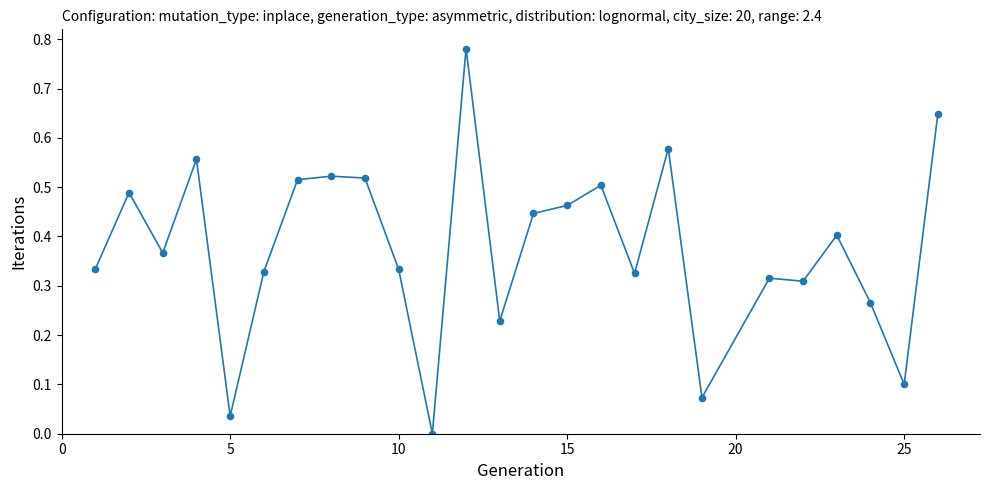

What is the range of X values (max minus min)?

25.0